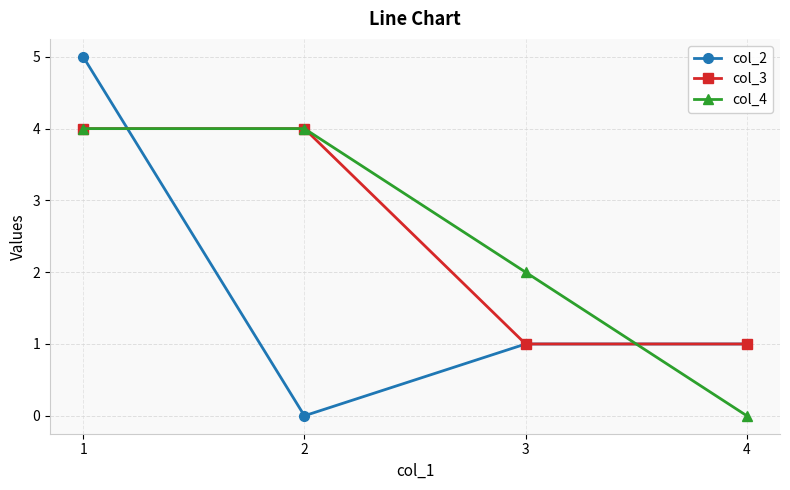

True or false: col_3 has more than 1 points higher than both neighbors.

False